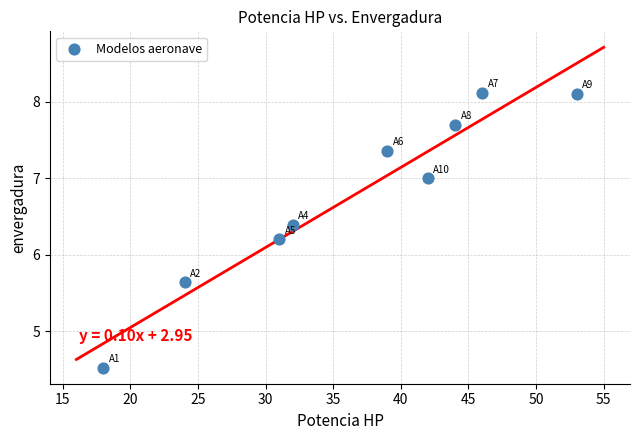

What Y value in the scatter plot is closest to 6?

6.2